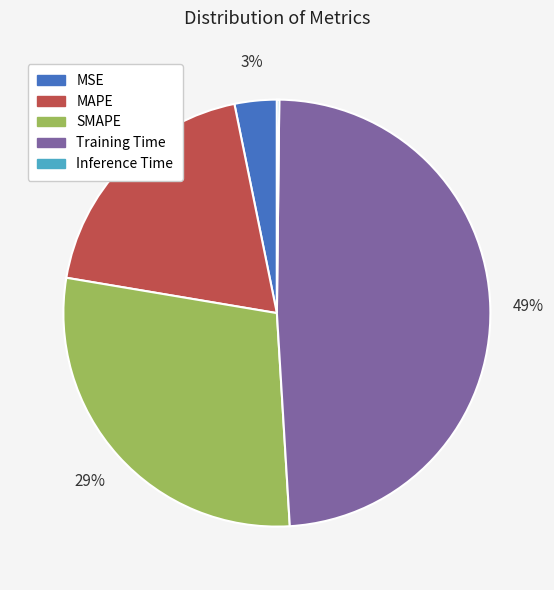

True or false: SMAPE accounts for 22% of the total.

False